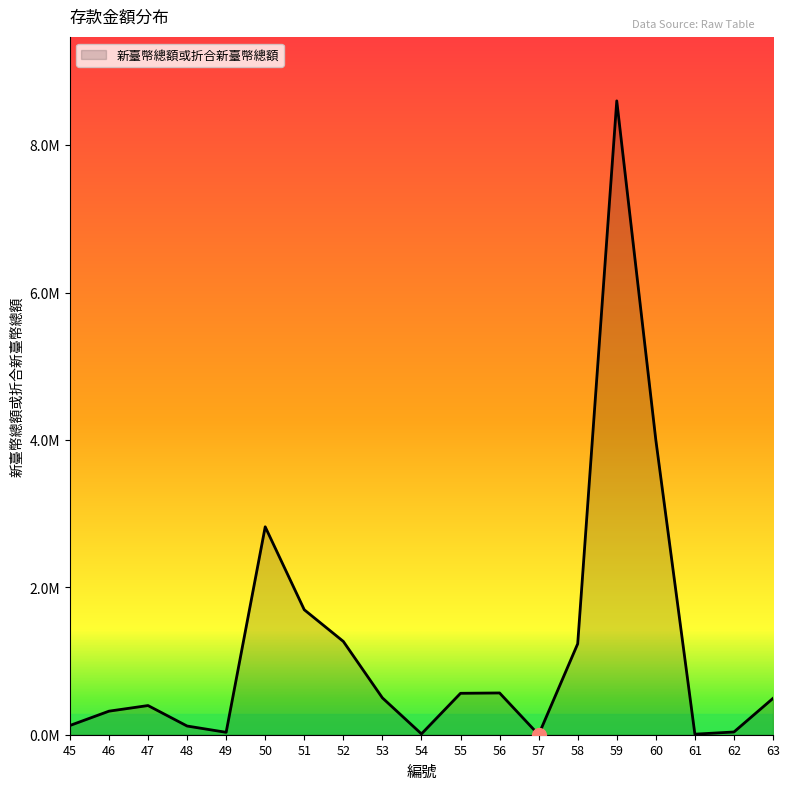

Does the chart have visible grid lines?

No